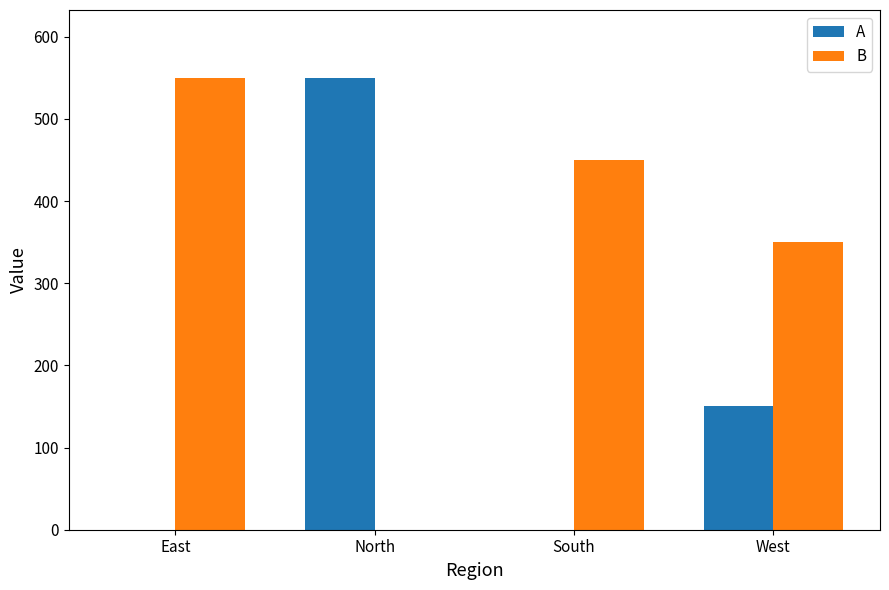

What is the spread (max minus min) of values at North?

550